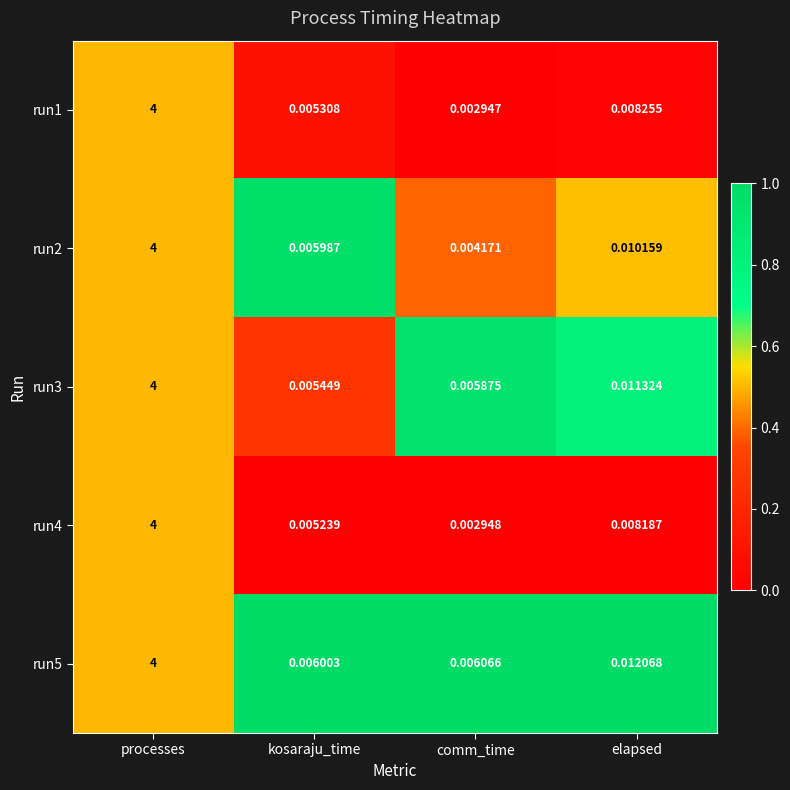

Which category has the highest value across all series?

processes